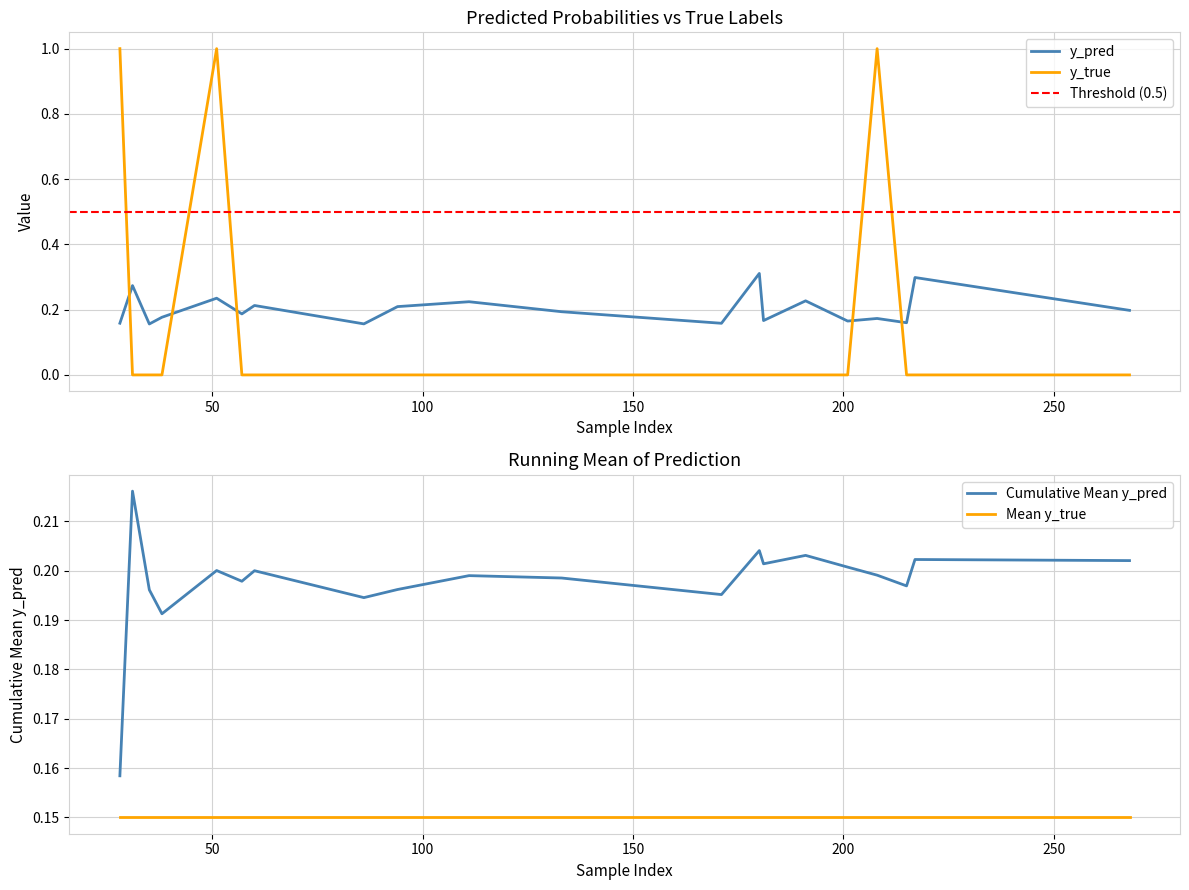

What is the difference between the maximum and minimum values in the y_true series?

1.0